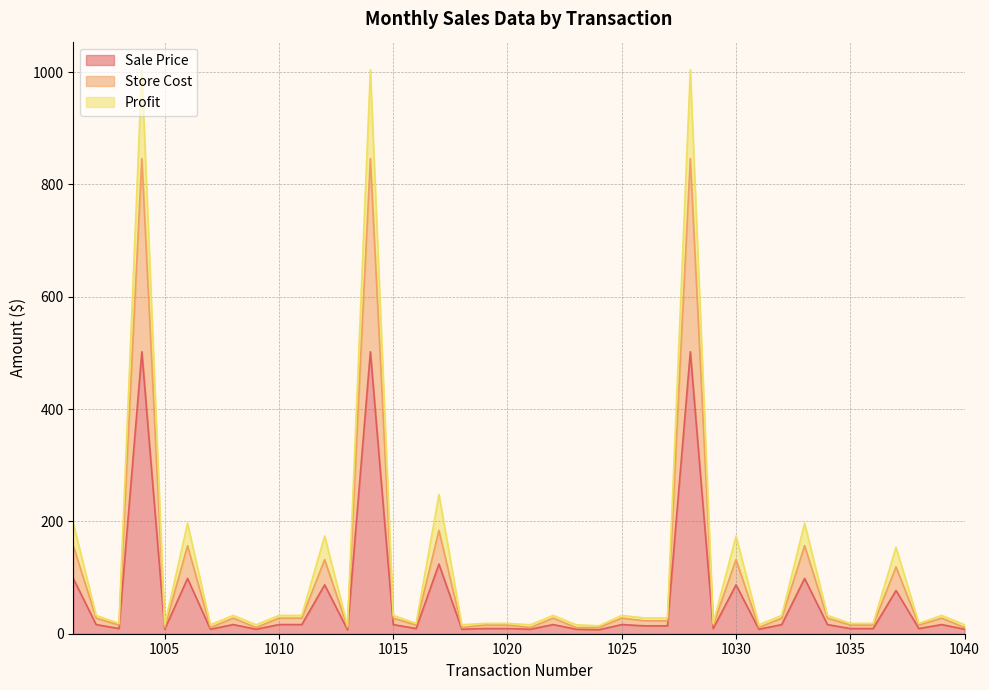

Rank the series by their maximum value, from highest to lowest.

Profit, Store Cost, Sale Price